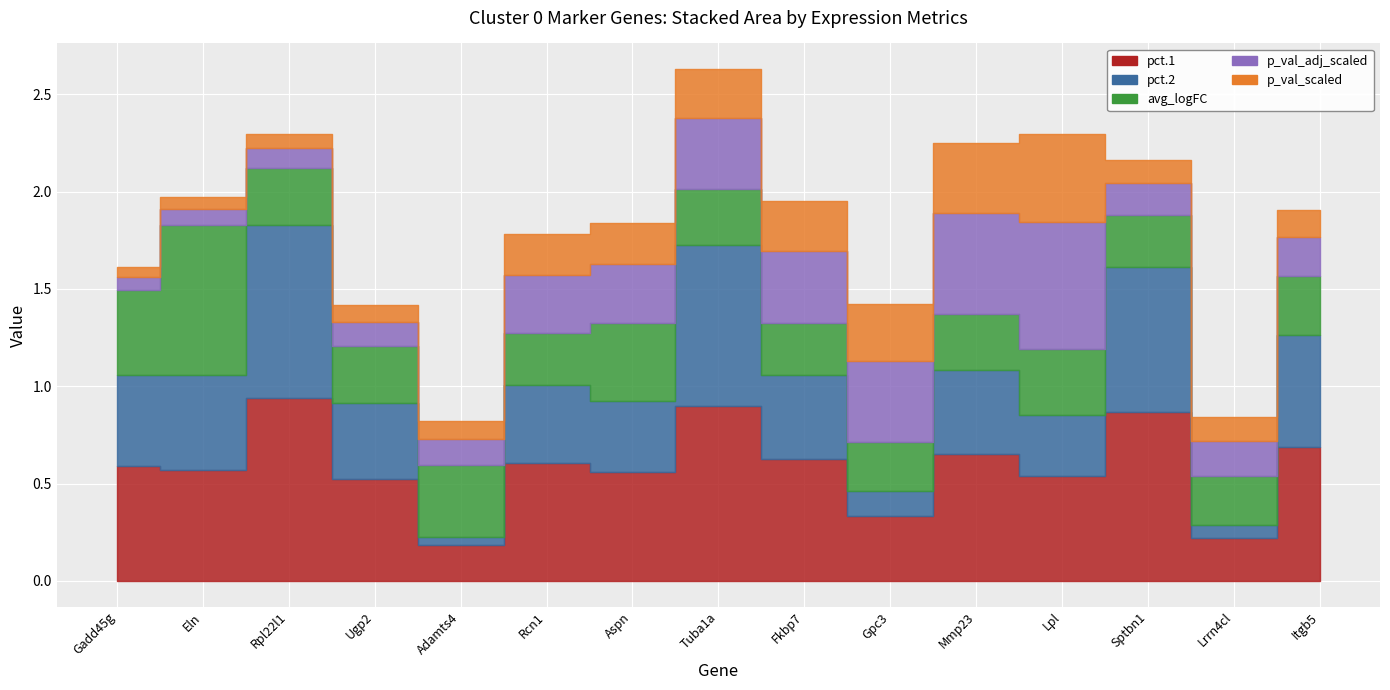

What is the sum of all p_val_adj_scaled values?

4.0